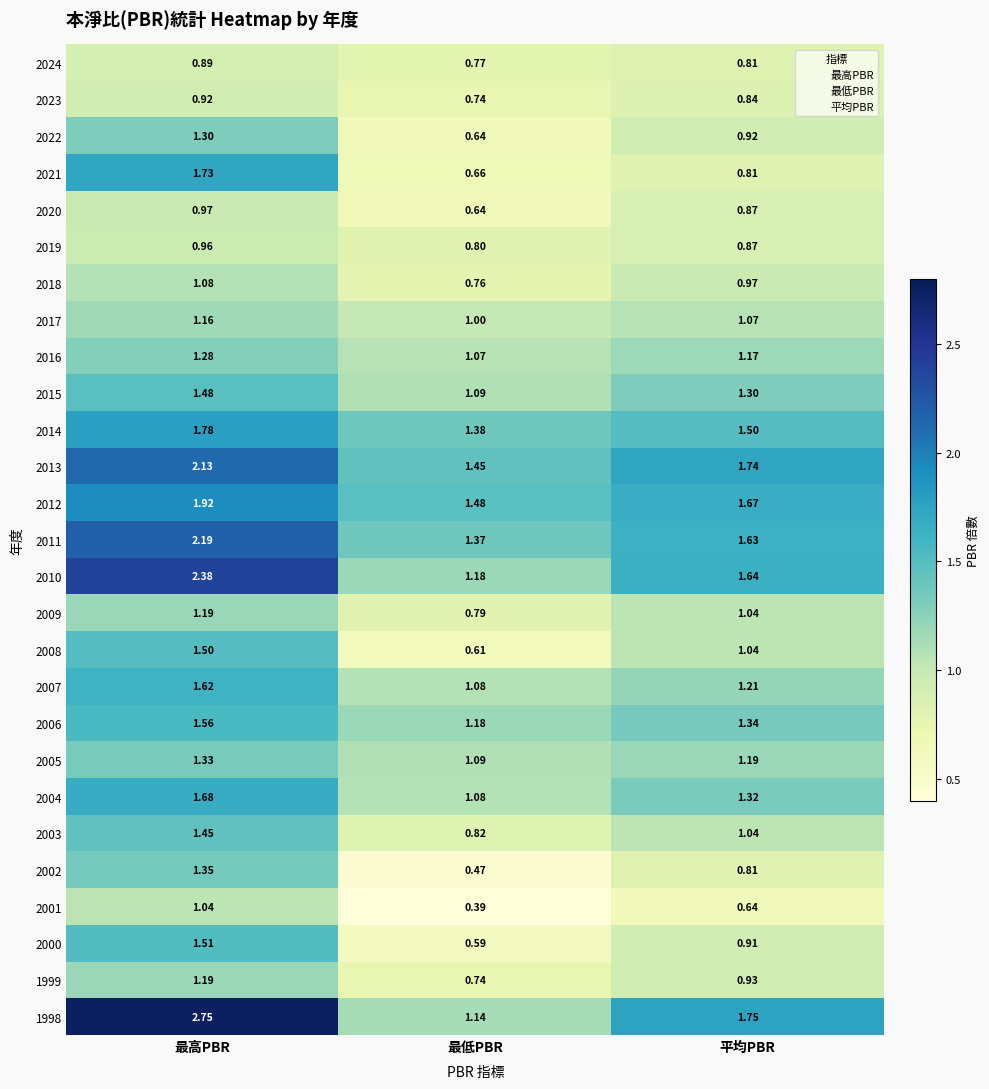

At which category does the chart reach its peak across all series?

最高PBR